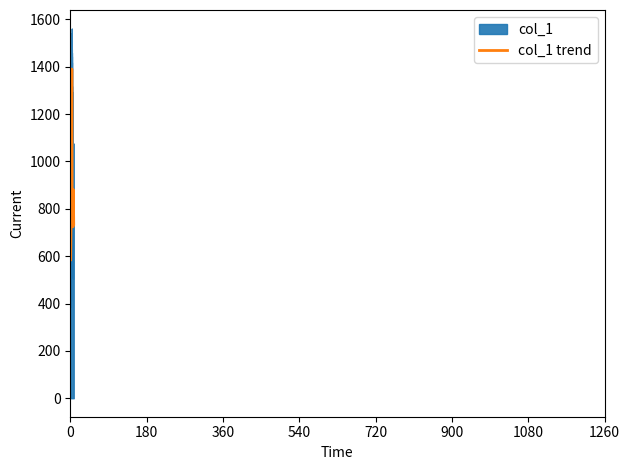

The value at 2016-10-15 is 208.6. True or false?

False